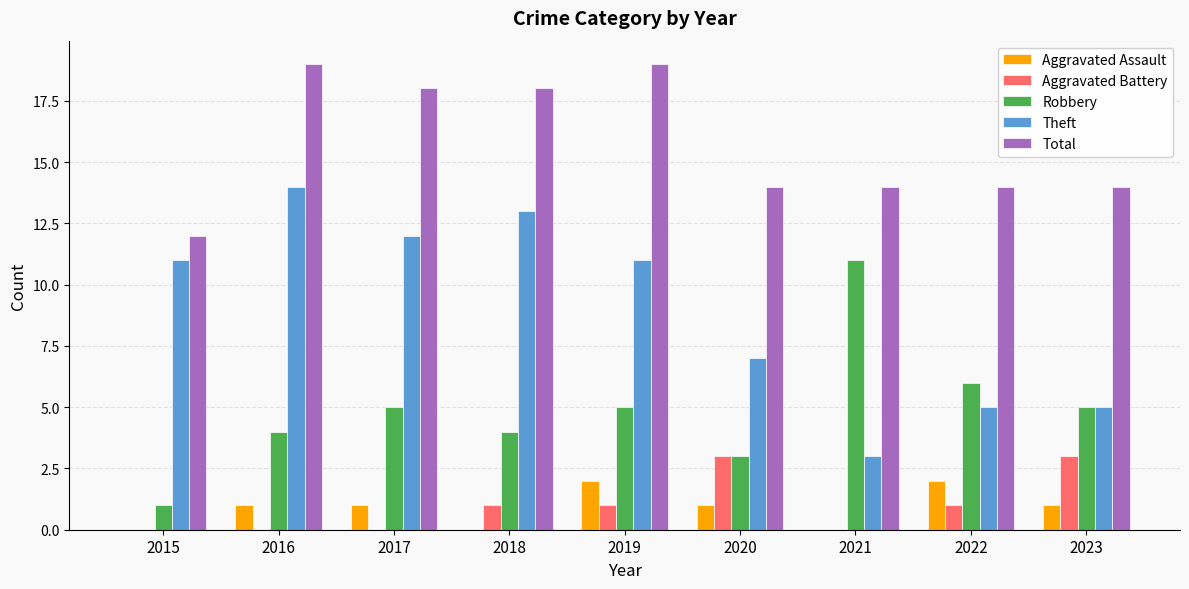

What is the sum of all Total values?

142